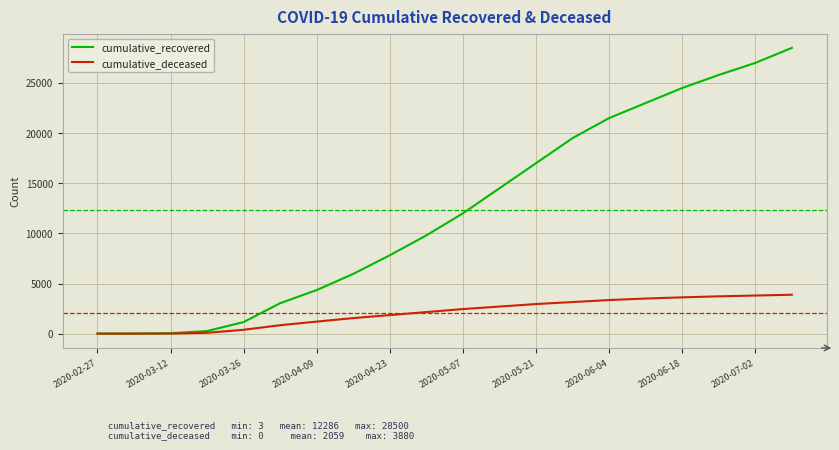

Does the chart display data point markers on the line(s)?

No